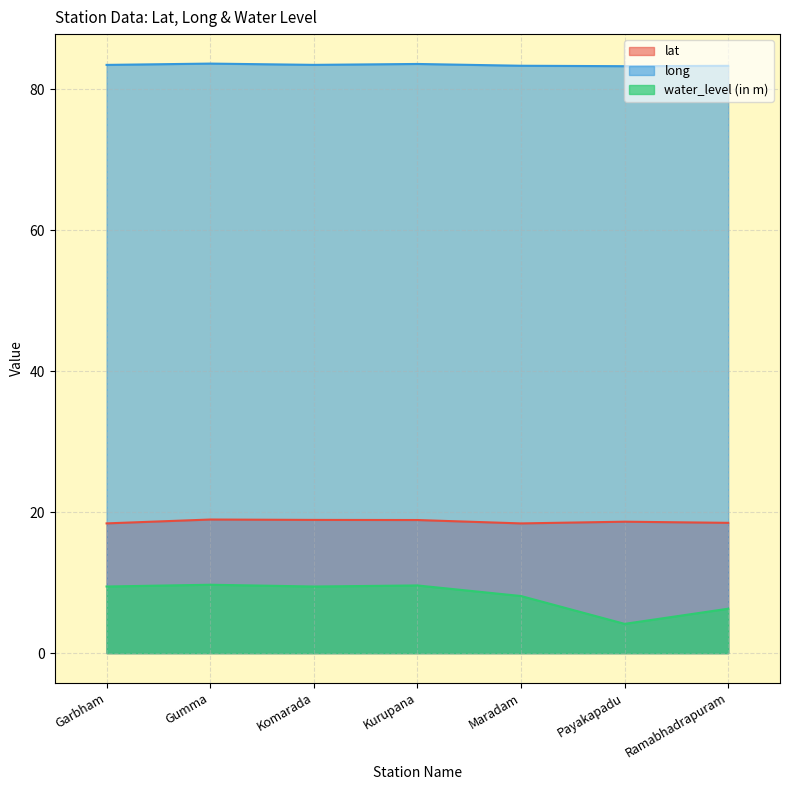

Rank the series by their maximum value, from highest to lowest.

long, lat, water_level (in m)